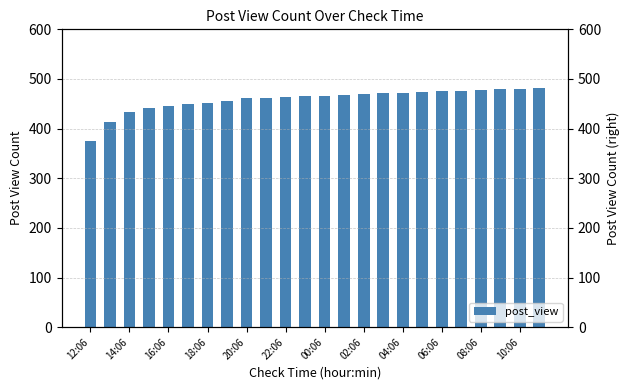

What is the difference between the second highest and minimum values?

105